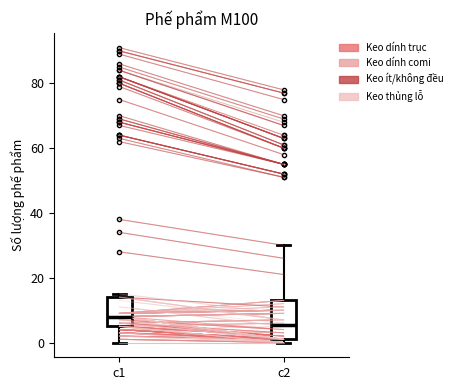

Which box has the lowest median line?

c2